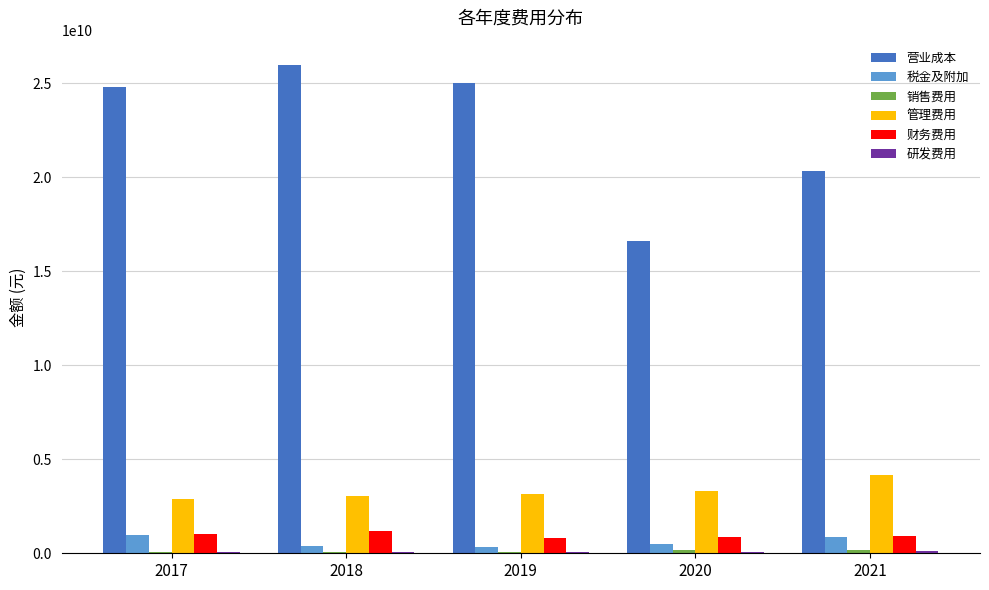

How many values in the 财务费用 series exceed 907020865?

3